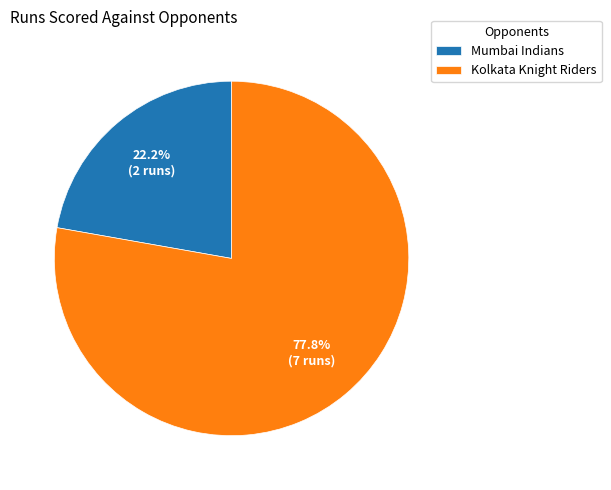

Does Mumbai Indians represent more than half of the total?

No